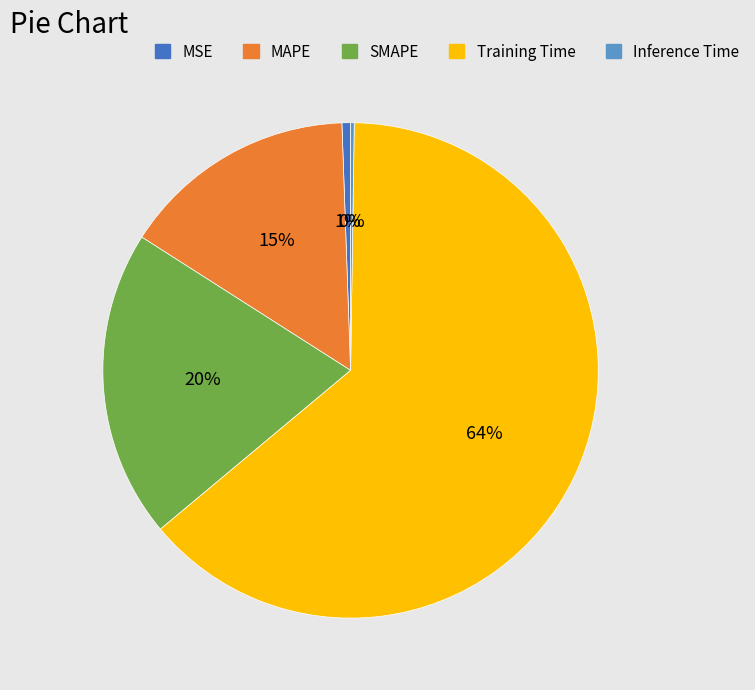

Which slice represents more than half of the pie?

Training Time